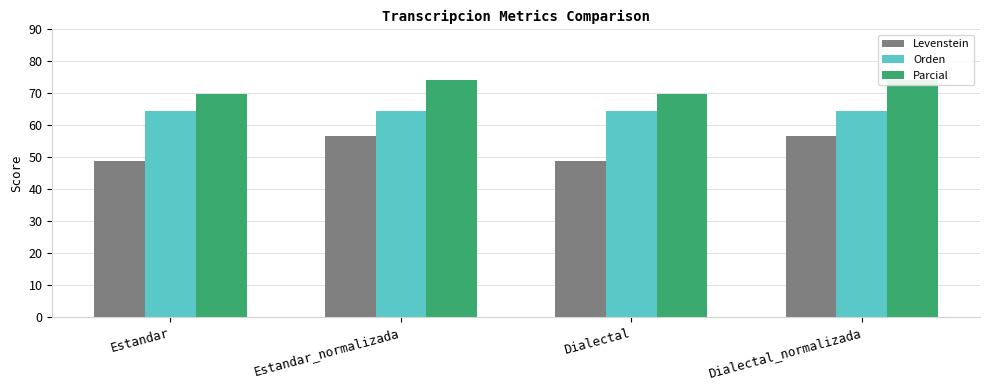

List the series in order of their peak value, lowest first.

Levenstein, Orden, Parcial